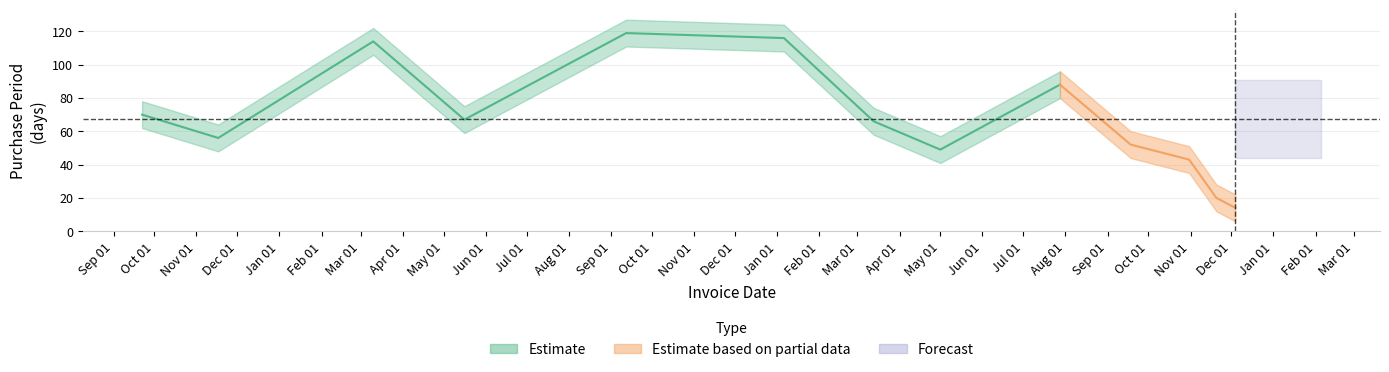

What is the difference between the values at 2017-03-13 and 2017-09-18?

14